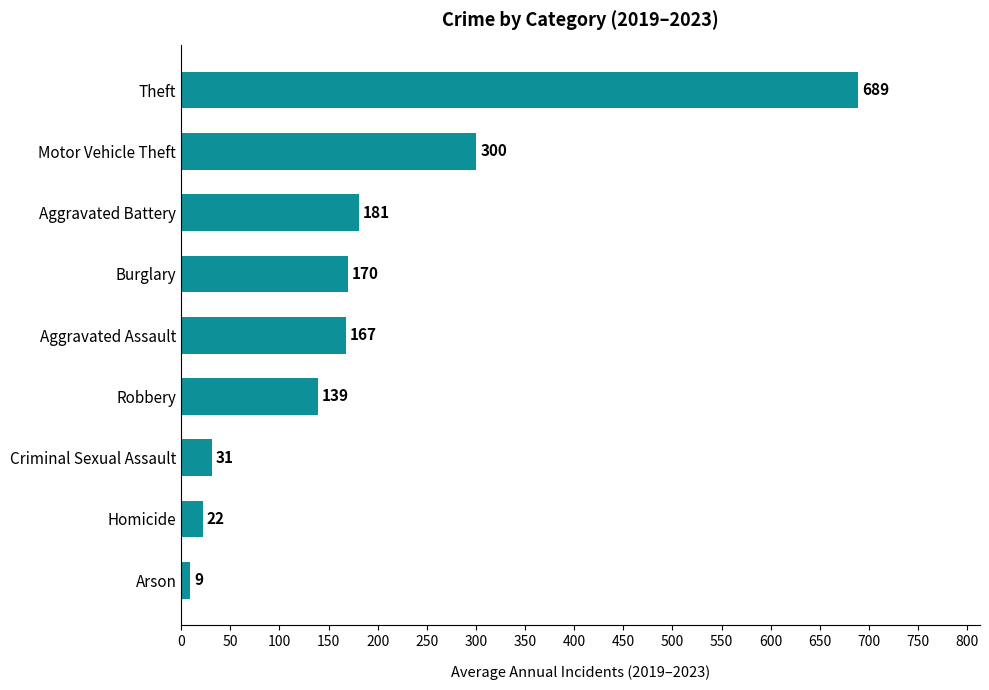

Which has a higher value, Arson or Homicide?

Homicide